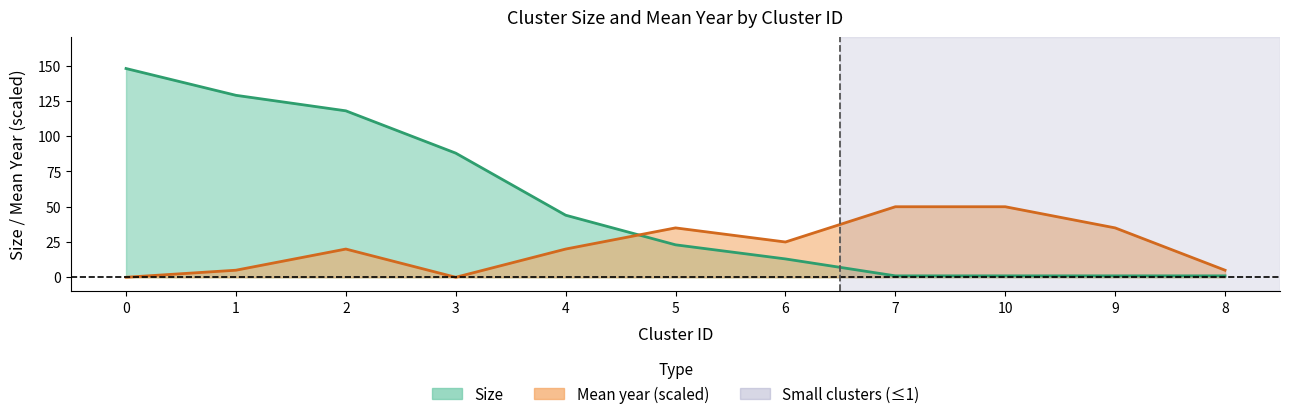

True or false: Size has more than 2 interior local peaks.

False